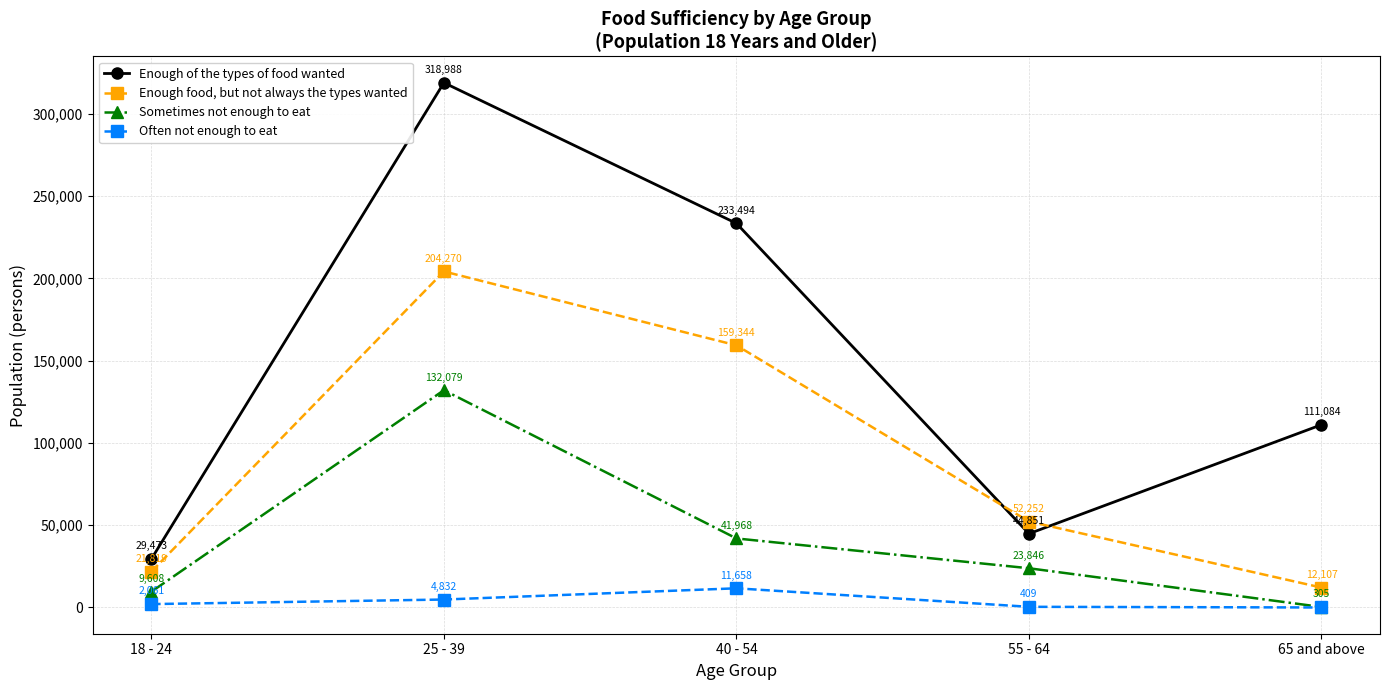

Which series has the largest range (max minus min)?

Enough of the types of food wanted